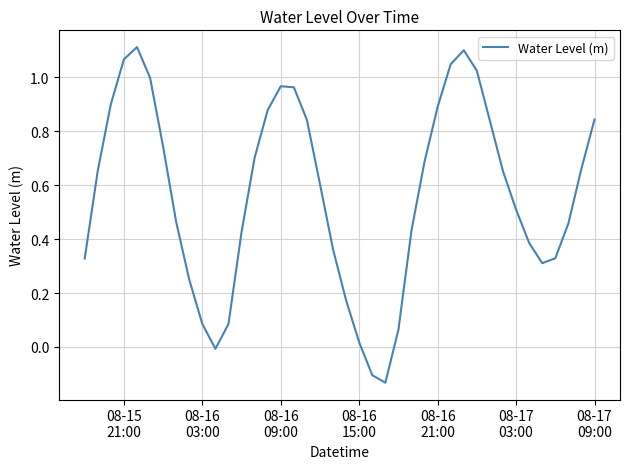

Is this an area chart (filled region under the line)?

No